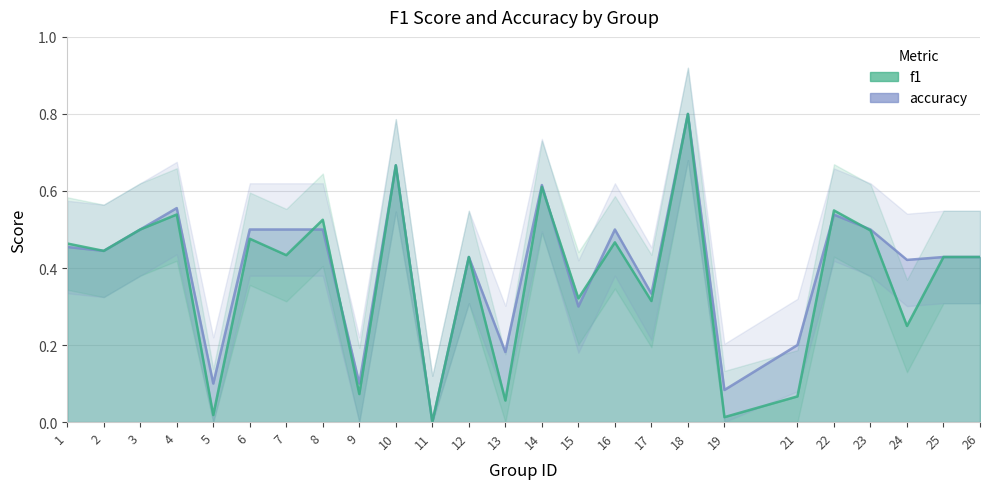

Reading left to right, transcribe all the data shown in this chart.

f1: 0.5	0.4	0.5	0.5	0.0	0.5	0.4	0.5	0.1	0.7	0.0	0.4	0.1	0.6	0.3	0.5	0.3	0.8	0.0	0.1	0.5	0.5	0.2	0.4	0.4
accuracy: 0.5	0.4	0.5	0.6	0.1	0.5	0.5	0.5	0.1	0.7	0.0	0.4	0.2	0.6	0.3	0.5	0.3	0.8	0.1	0.2	0.5	0.5	0.4	0.4	0.4